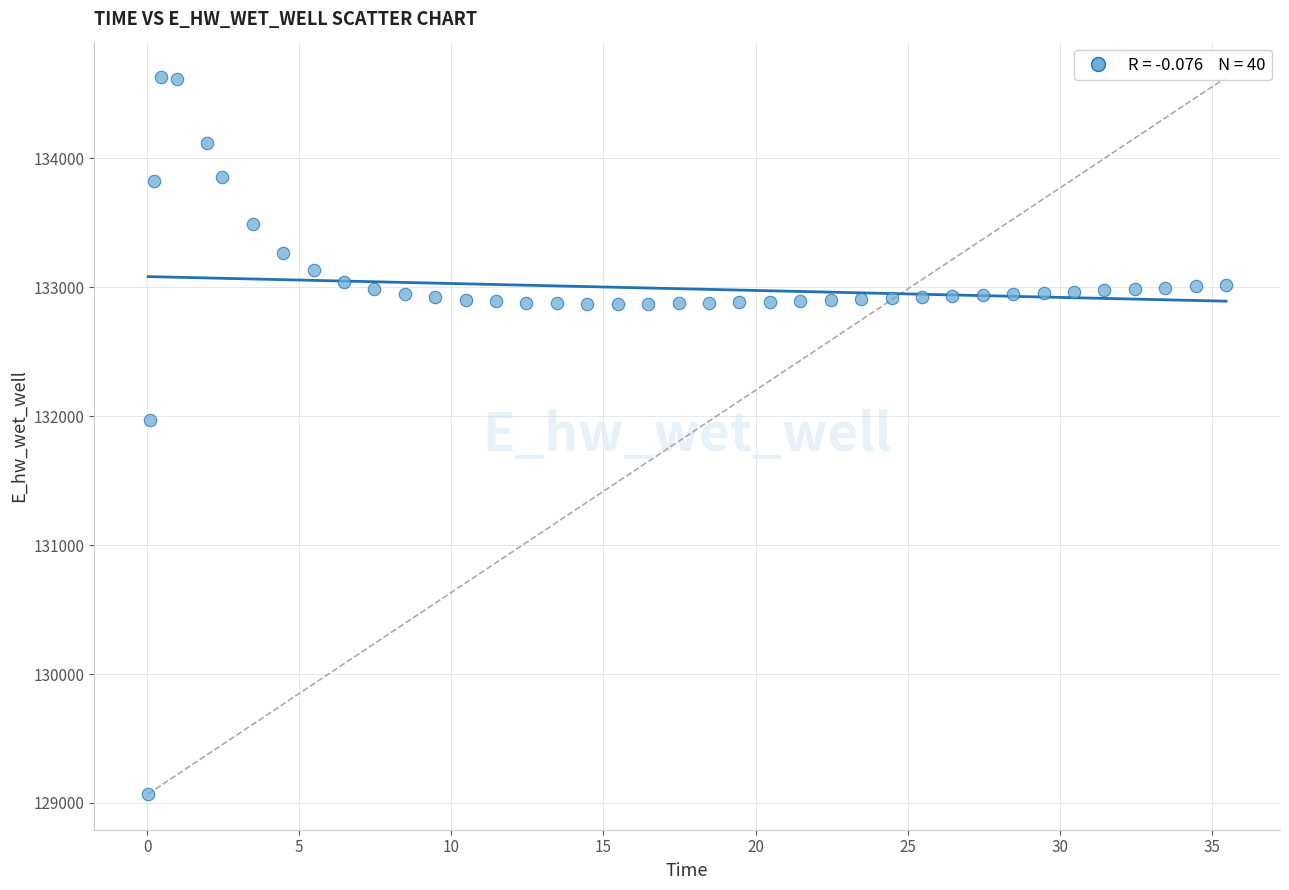

What is the range of X values (max minus min)?

35.4